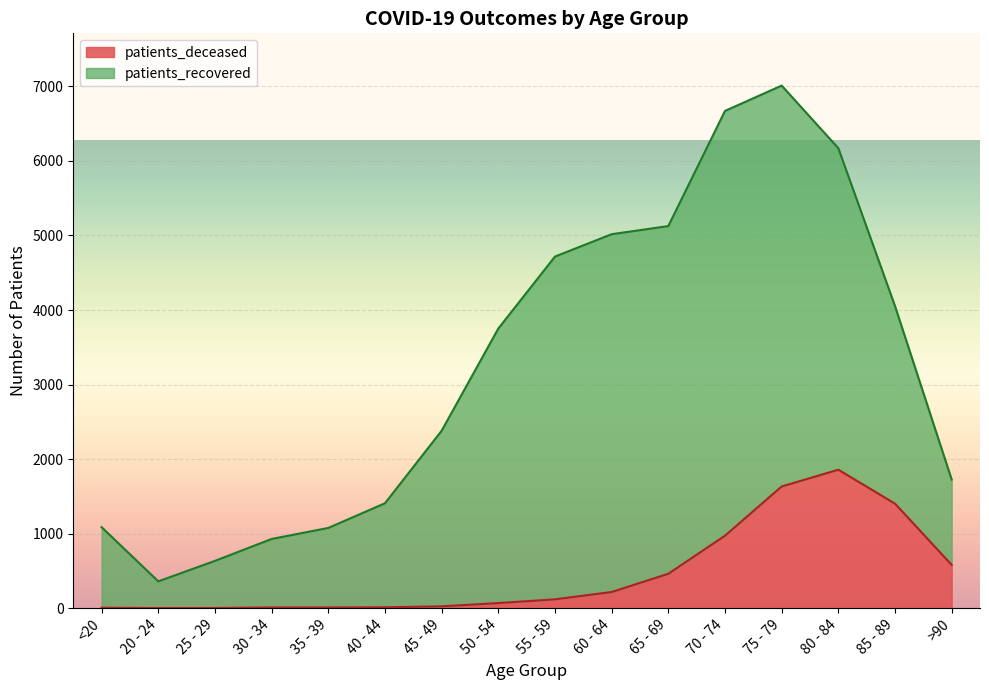

How many points are higher than both their immediate neighbors (excluding endpoints)?

1